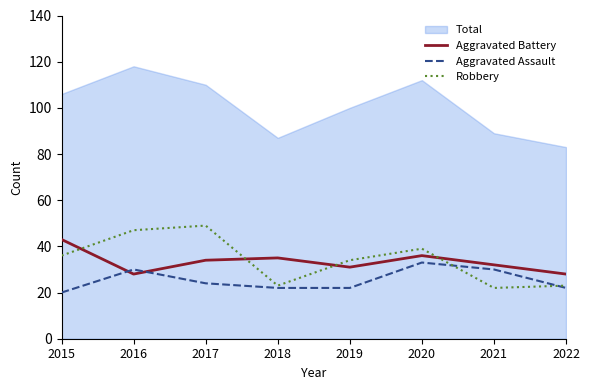

Between which two adjacent categories do Aggravated Battery and Aggravated Assault first intersect?

2015 and 2016